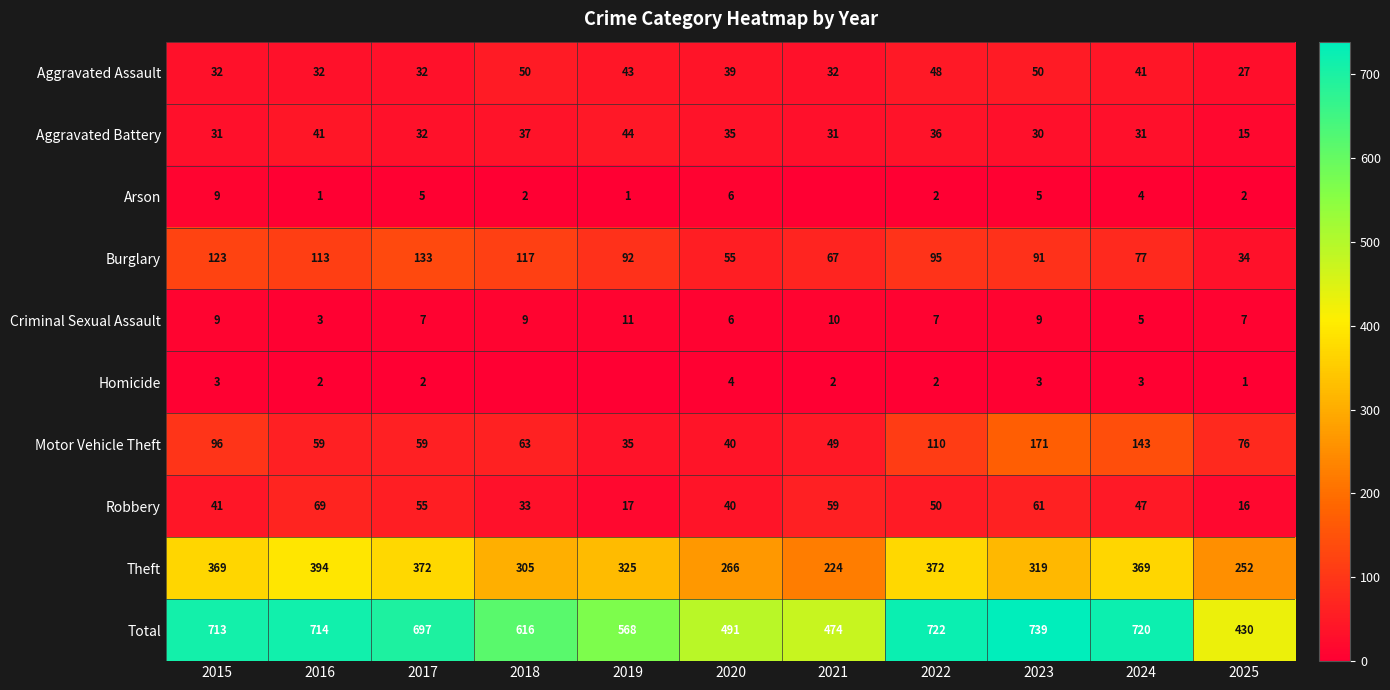

Is it true that Total equals 739 at 2023?

True